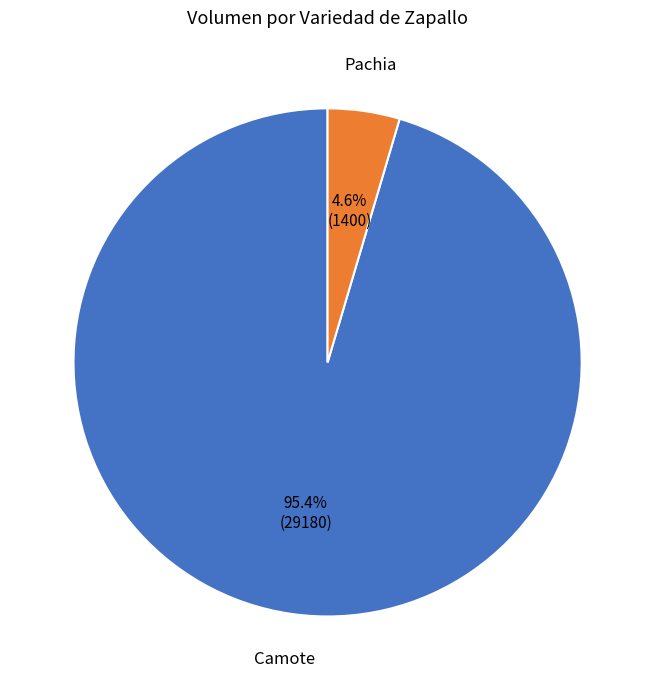

Which slice is the smallest?

Pachia